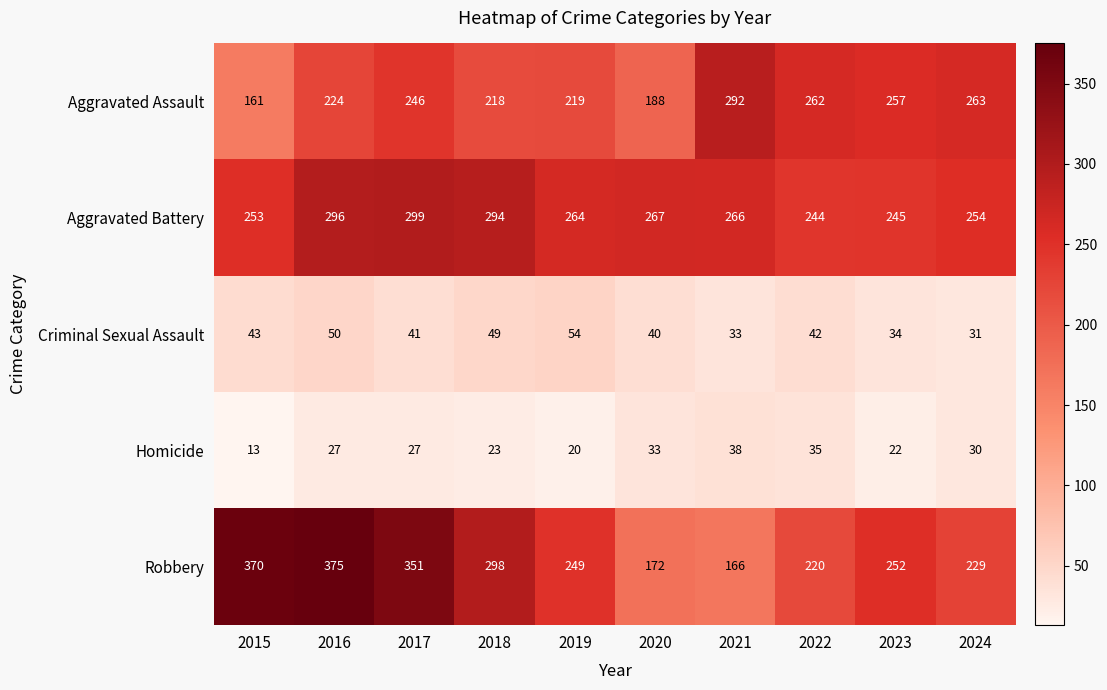

What is the total value across all series at 2015?

840